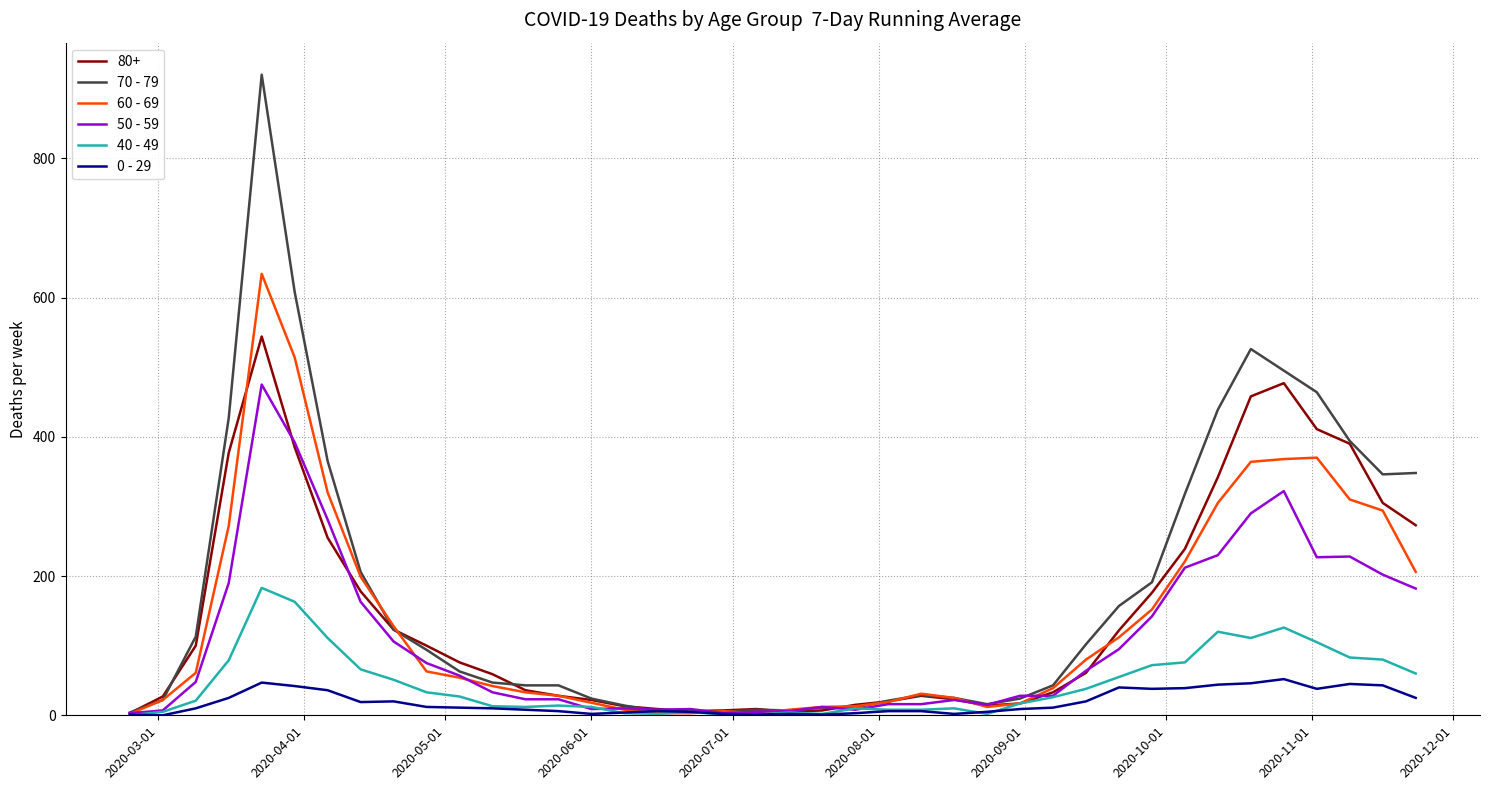

Count the number of categories in the chart.

40